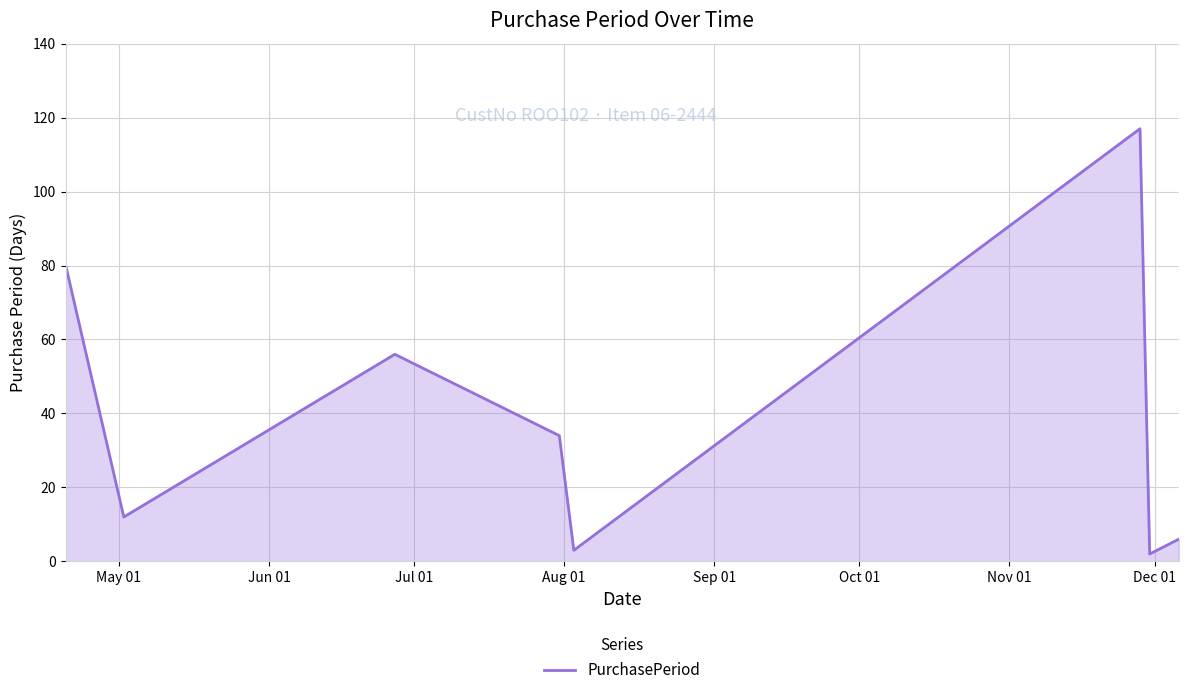

What is the maximum value shown in the chart?

117